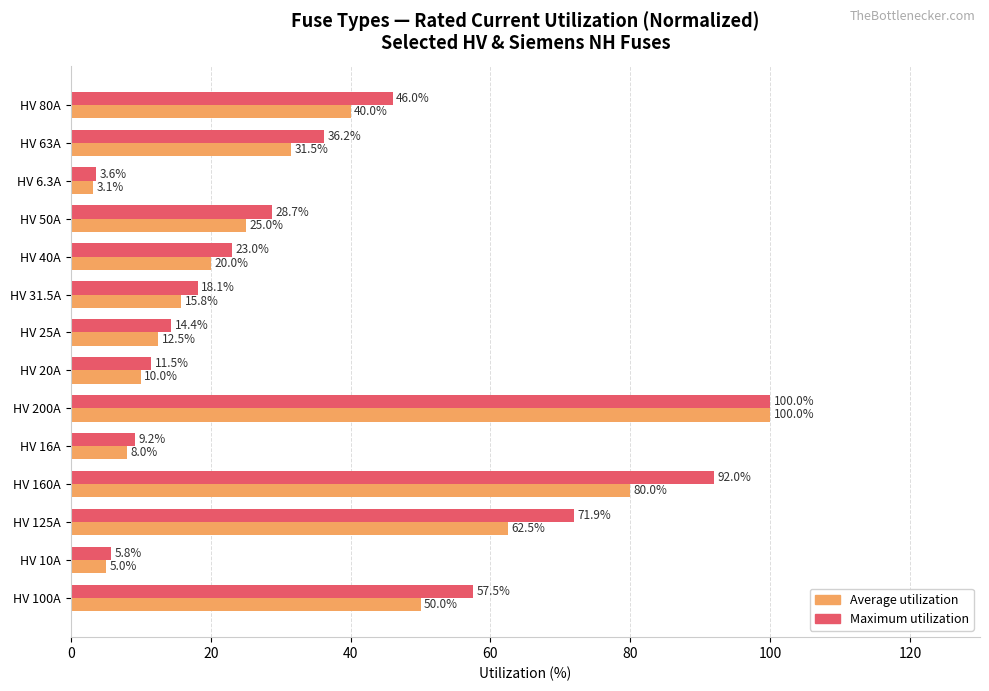

At which category does the chart reach its minimum across all series?

HV 6.3A